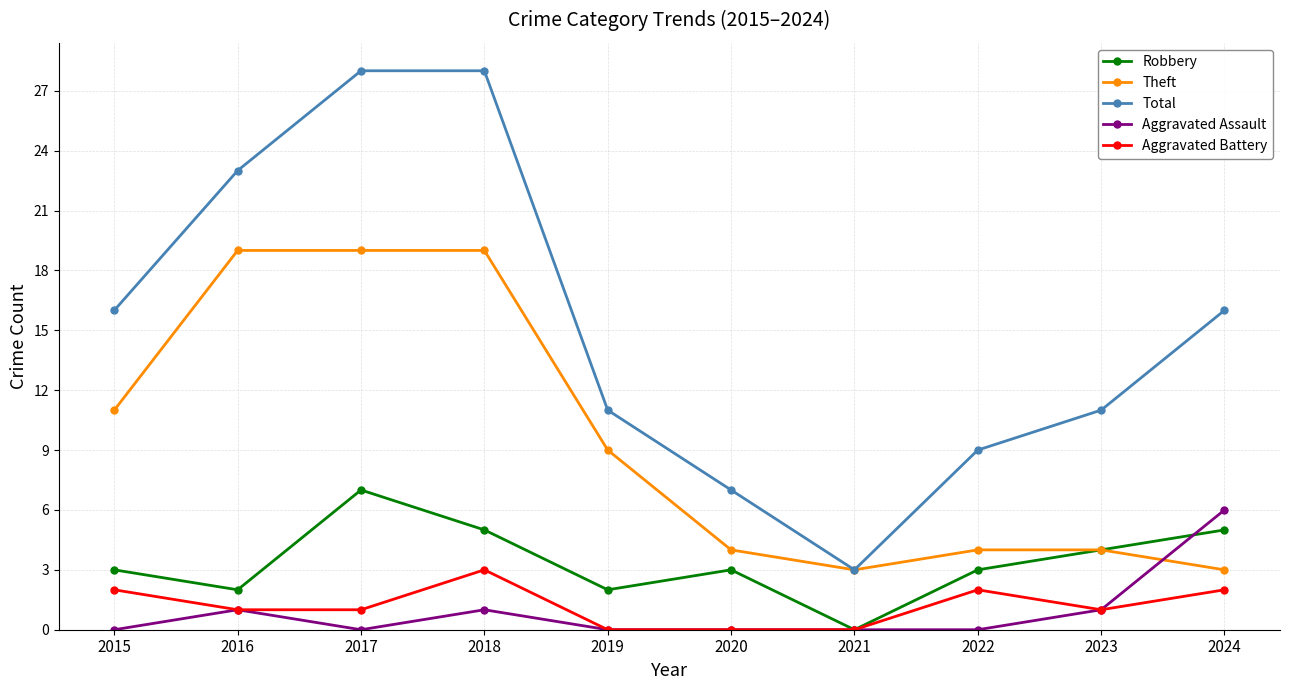

What is the maximum value for Aggravated Battery?

3